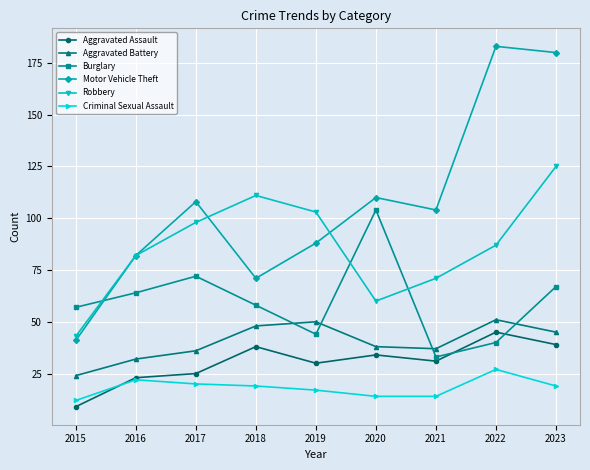

What is the total value across all series at 2023?

475